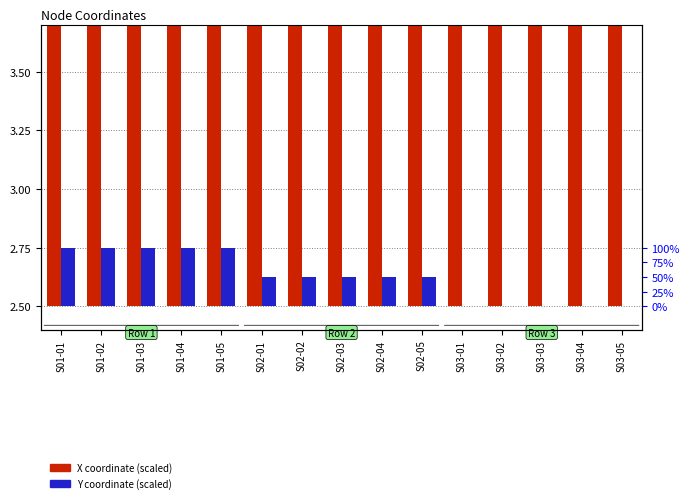

What is the spread (max minus min) of values at S03-03?

3.0